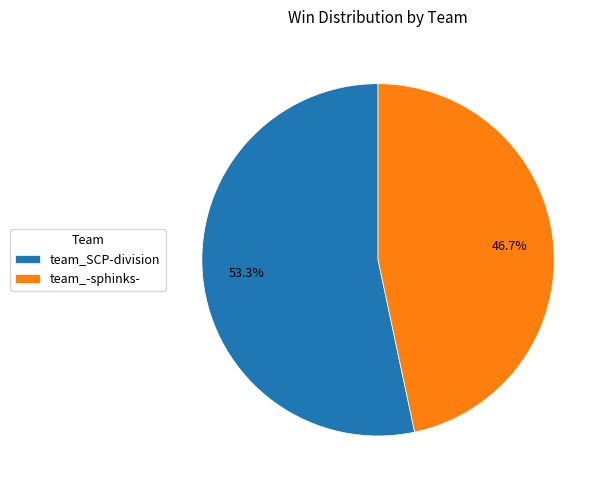

What percentage is the team_-sphinks- slice, to the nearest percent?

47%